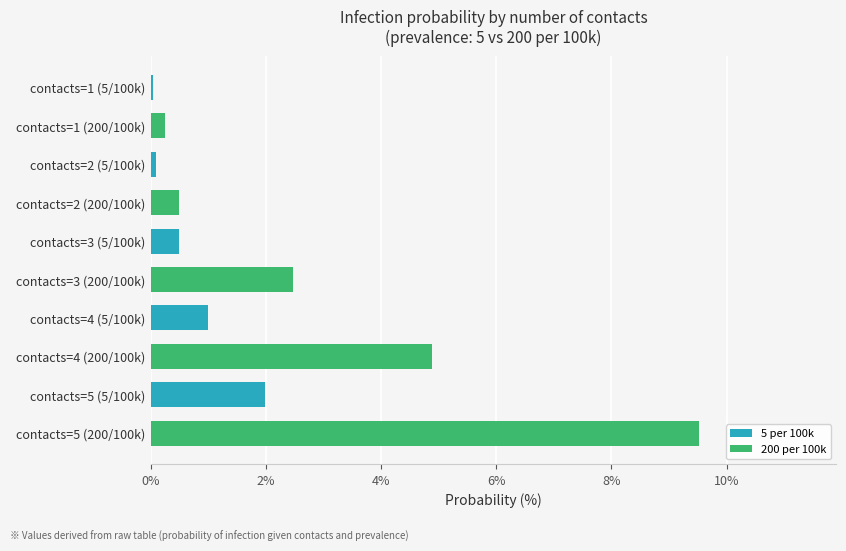

Reading right to left, extract all data points from this chart.

5 per 100k: 0.0	0.0	0.0	0.0	0.0
200 per 100k: 0.0	0.0	0.0	0.0	0.1